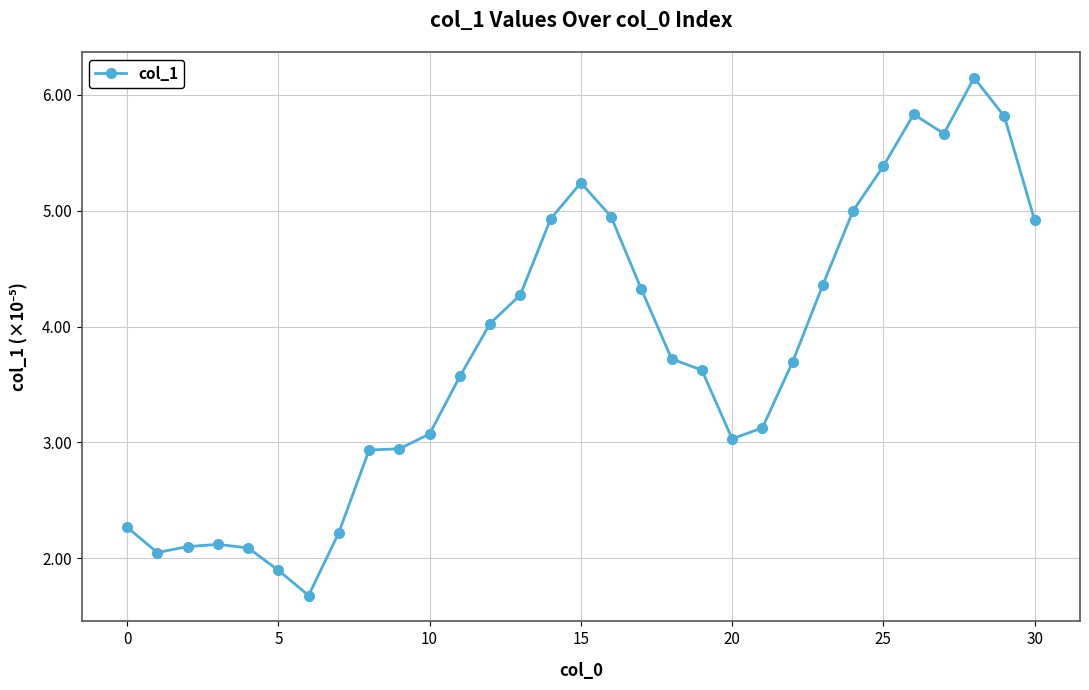

What is the value of the 19th point from the left?

3.7